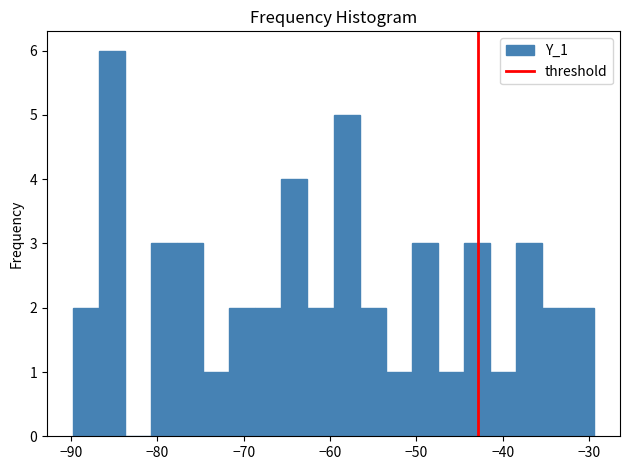

Read against the x-axis, roughly where is the centre of the tallest bar?

-85